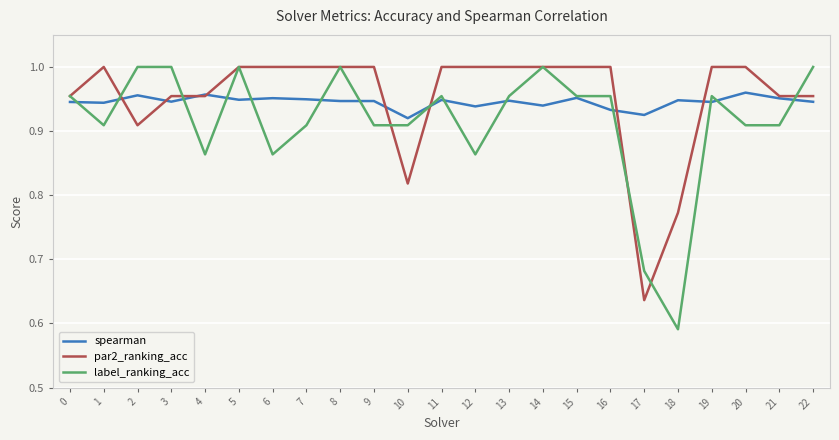

What is the sum of all spearman values?

21.7